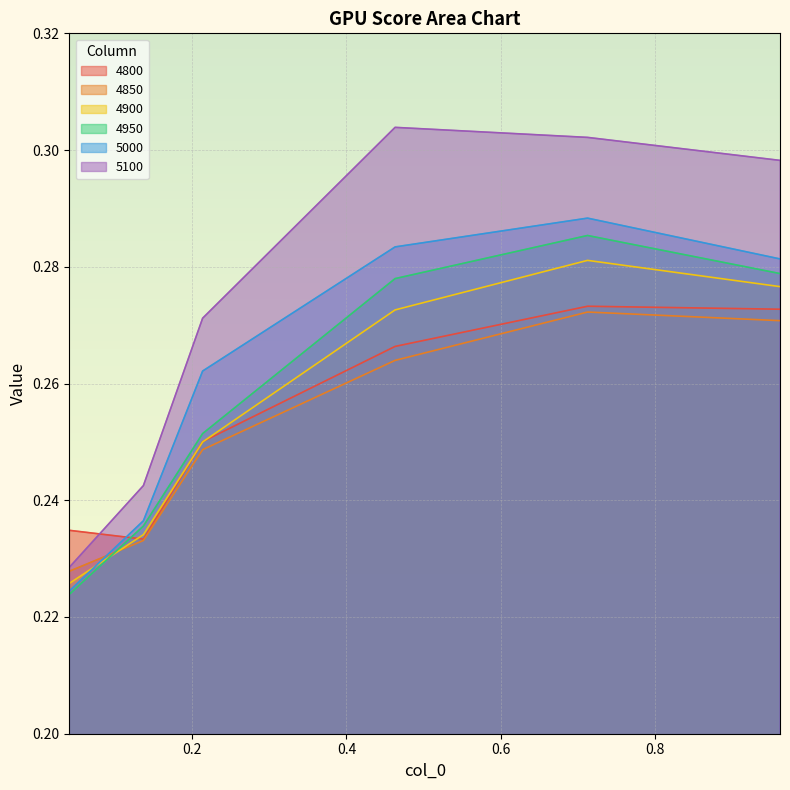

What is the approximate value of 4950 at 0.2136986301369863?

0.3